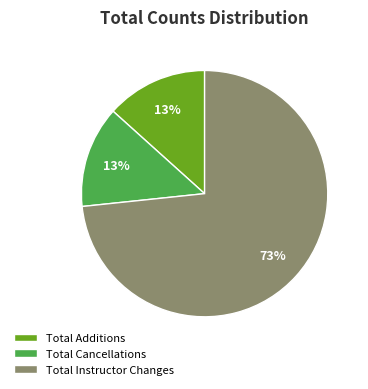

Approximately how many times larger is the value at Total Additions compared to Total Cancellations?

1.0